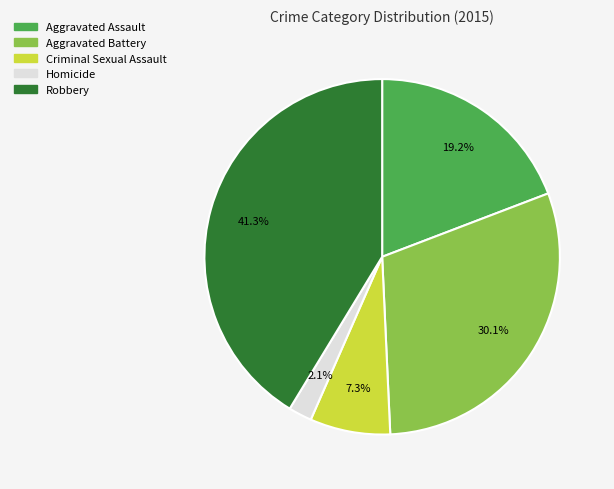

What is the total percentage of Criminal Sexual Assault and Aggravated Battery?

37.4%